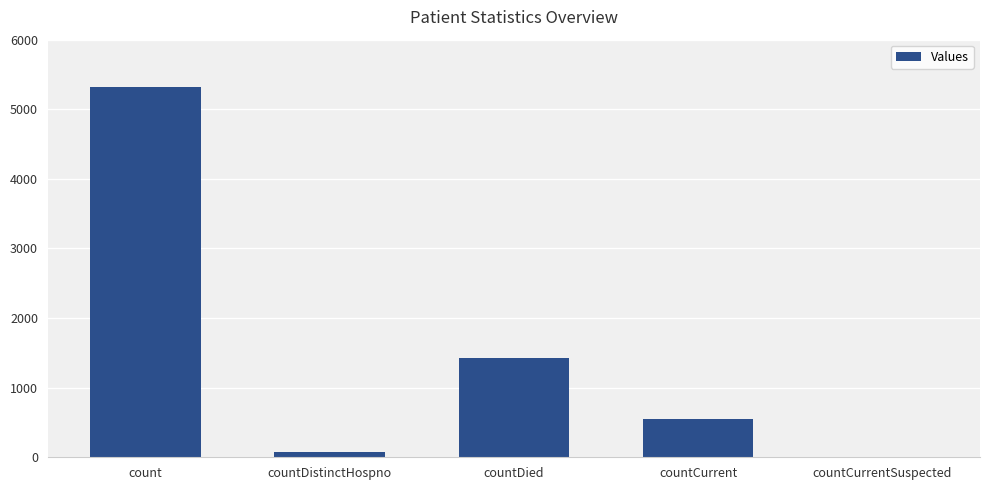

Reading left to right, list all the values displayed in this chart.

5313	76	1422	554	0